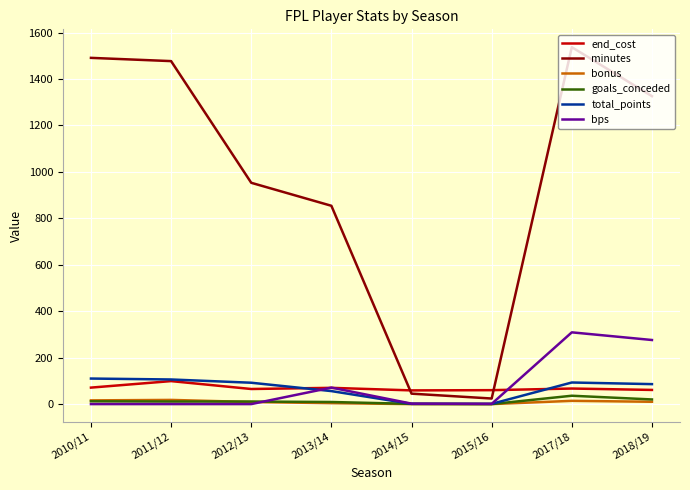

How many lines are shown in the chart?

6